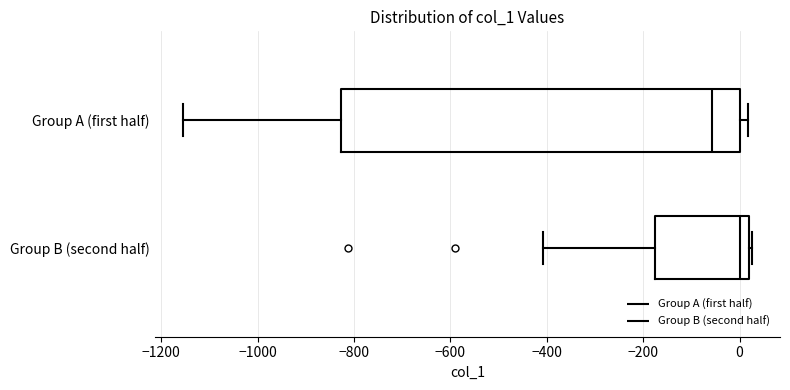

Which box has the furthest to the left median line?

Group A (first half)